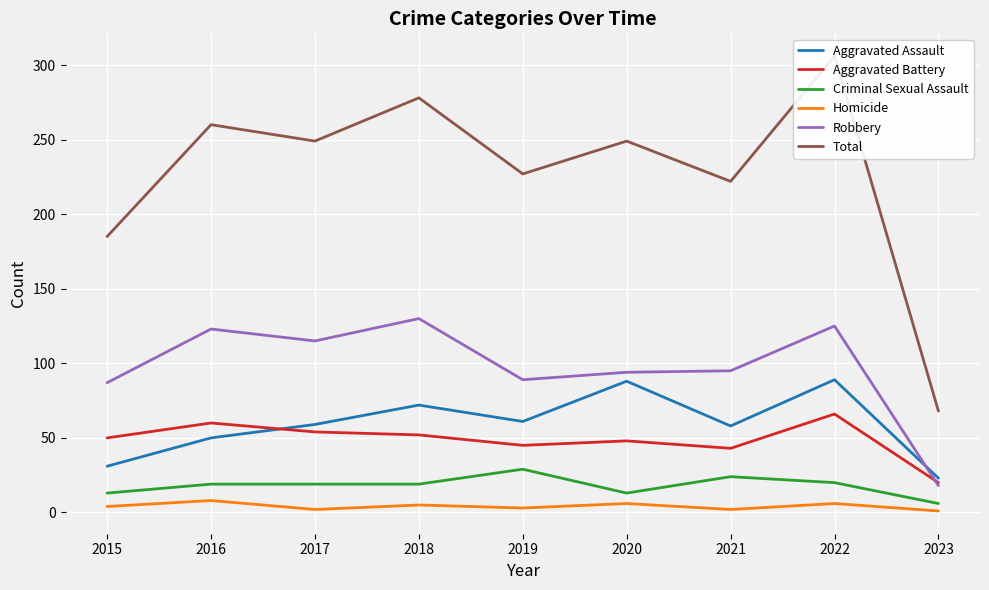

Reading left to right, extract all data points from this chart.

Aggravated Assault: 31	50	59	72	61	88	58	89	23
Aggravated Battery: 50	60	54	52	45	48	43	66	20
Criminal Sexual Assault: 13	19	19	19	29	13	24	20	6
Homicide: 4	8	2	5	3	6	2	6	1
Robbery: 87	123	115	130	89	94	95	125	18
Total: 185	260	249	278	227	249	222	306	68